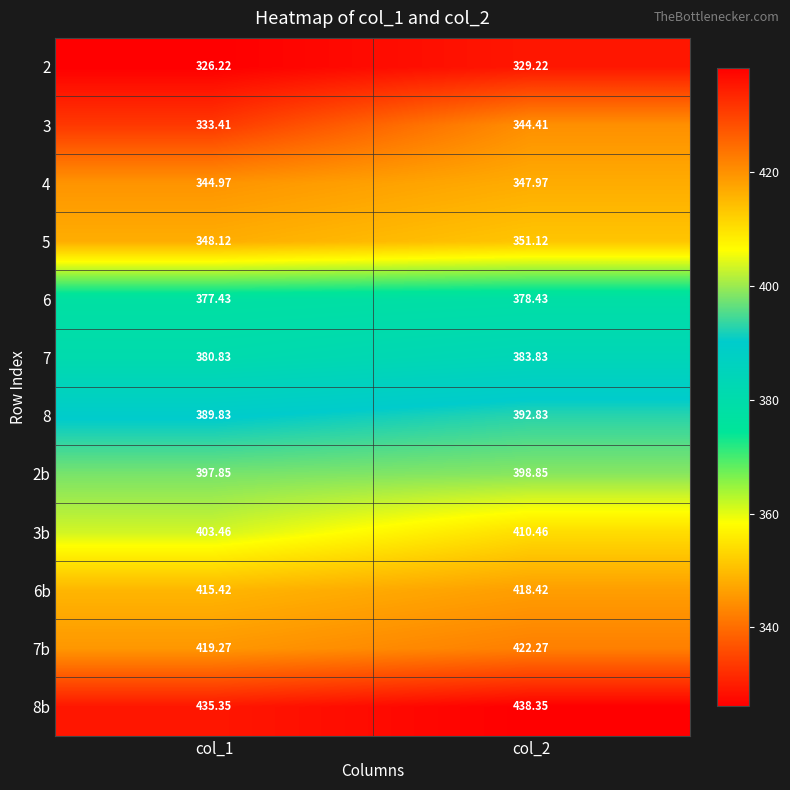

Is the value of 7 at col_2 greater than the value of 6b at col_1?

No